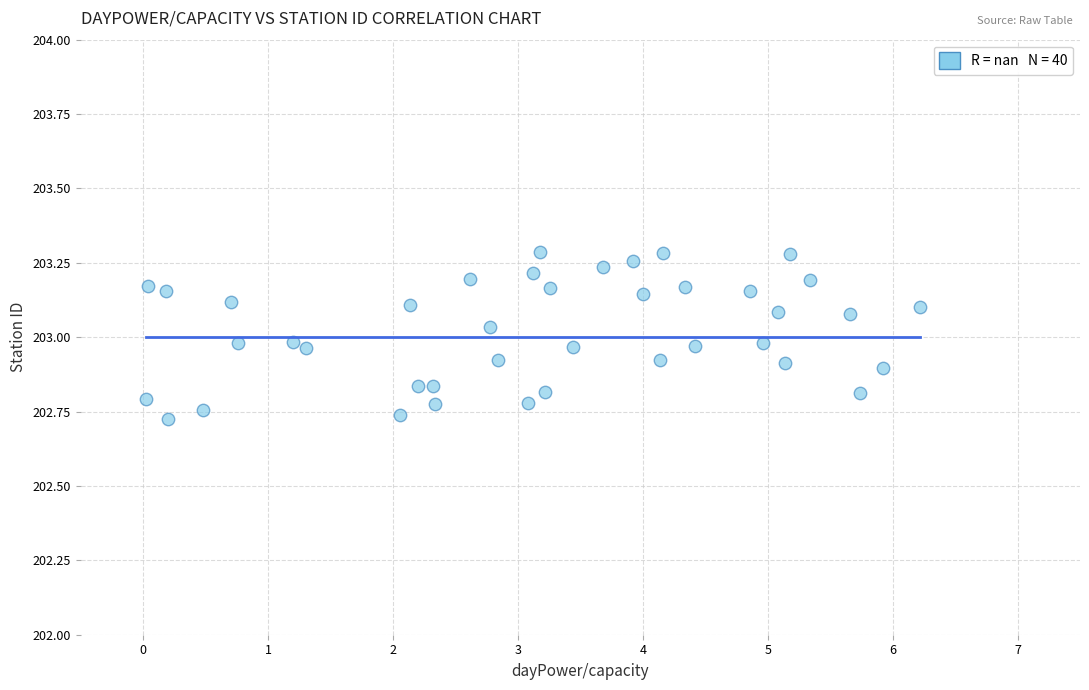

What is the range of X values (max minus min)?

6.2